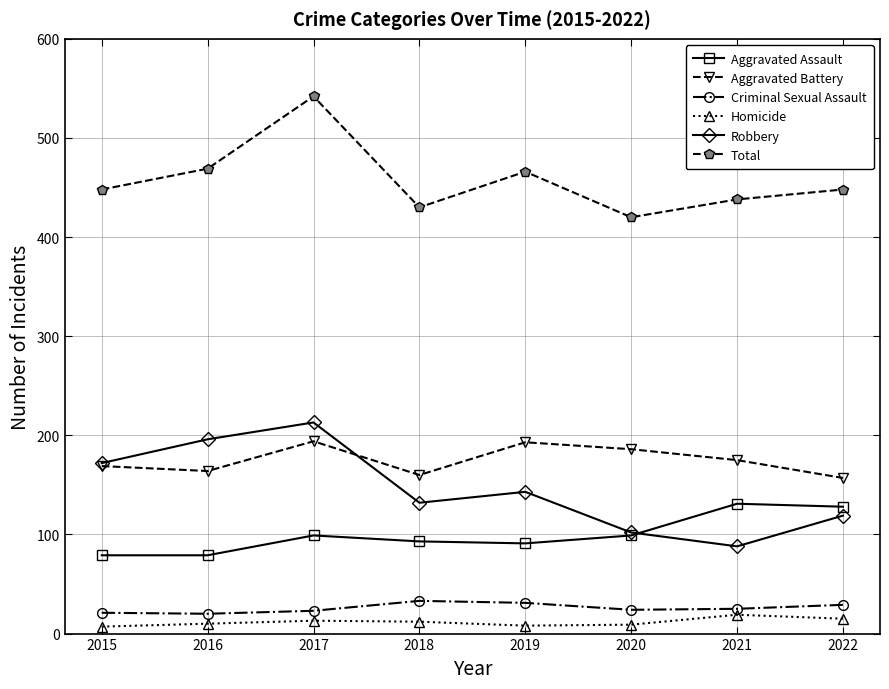

What is the spread (max minus min) of values at 2016?

459